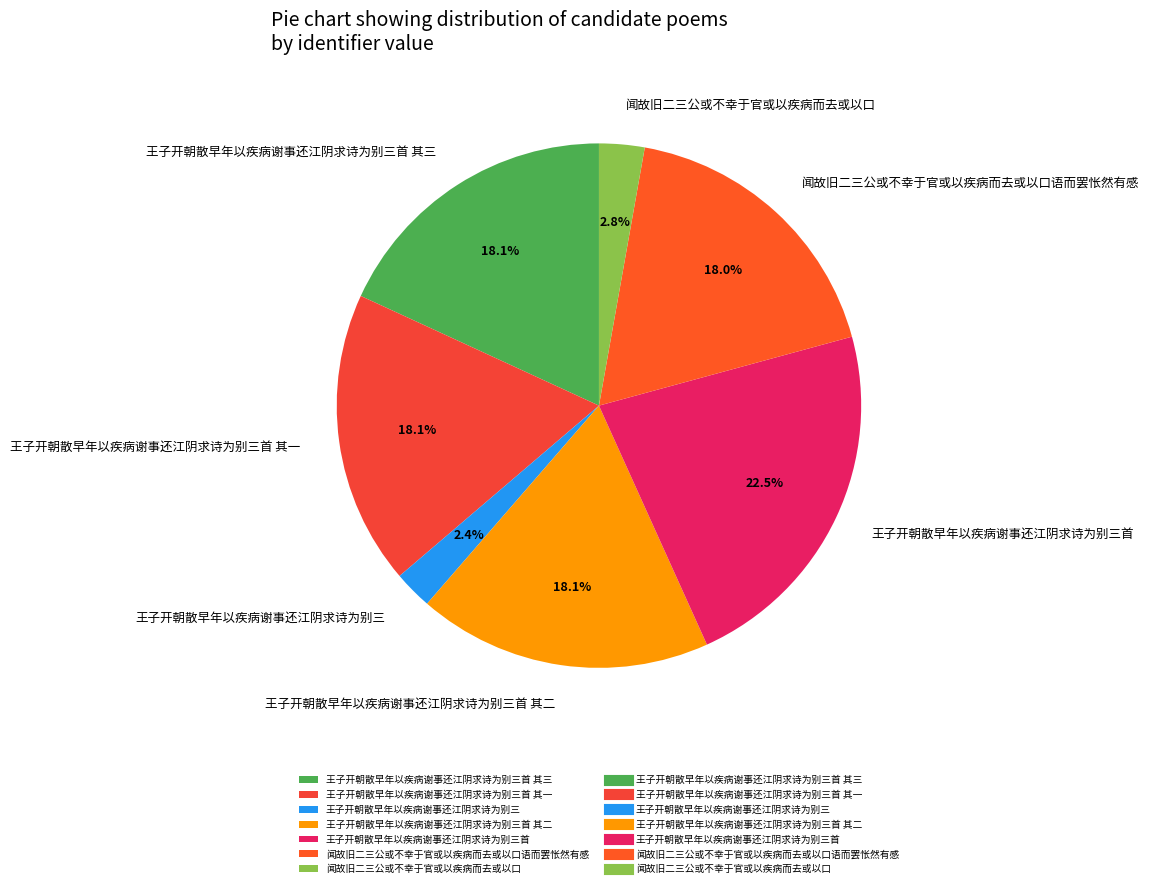

Does 王子开朝散早年以疾病谢事还江阴求诗为别三首 其三 account for over 50% of the chart?

No